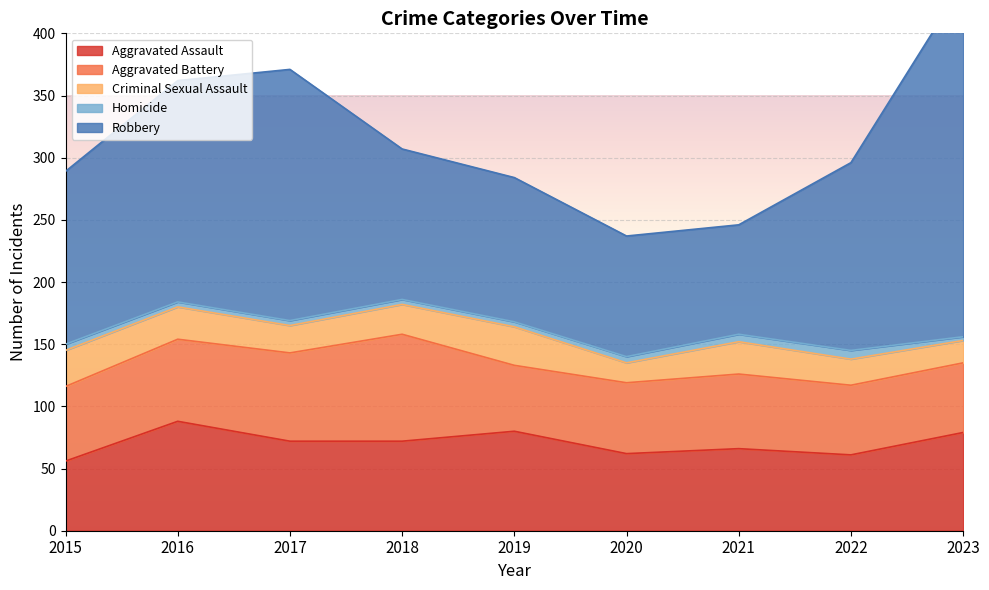

What are all the series names shown in the legend?

Aggravated Assault, Aggravated Battery, Criminal Sexual Assault, Homicide, Robbery